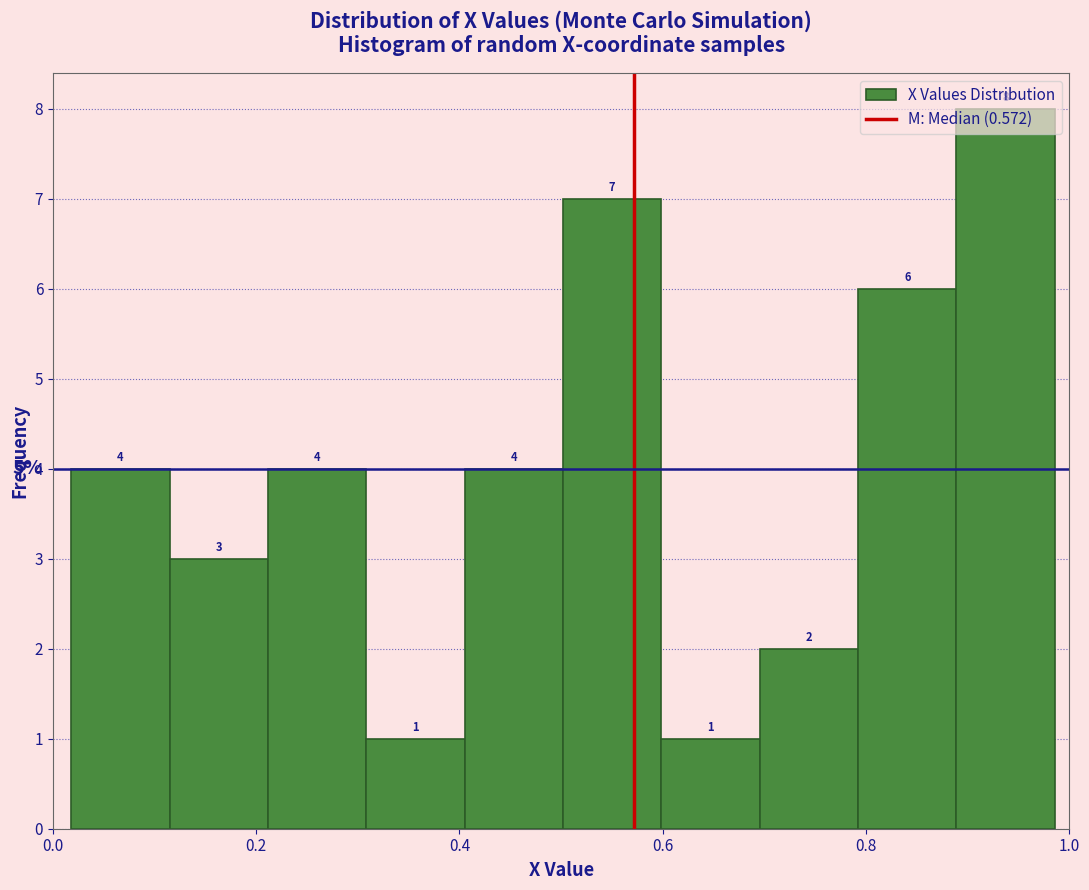

Which range on the x-axis has the tallest bar?

0.88 to 0.98